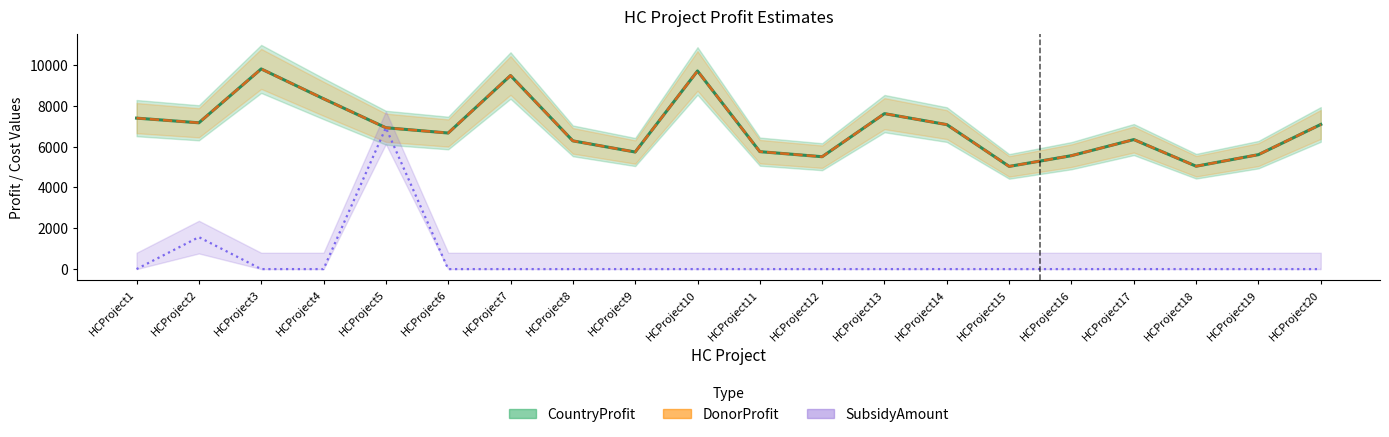

Does the chart display data point markers on the line(s)?

No